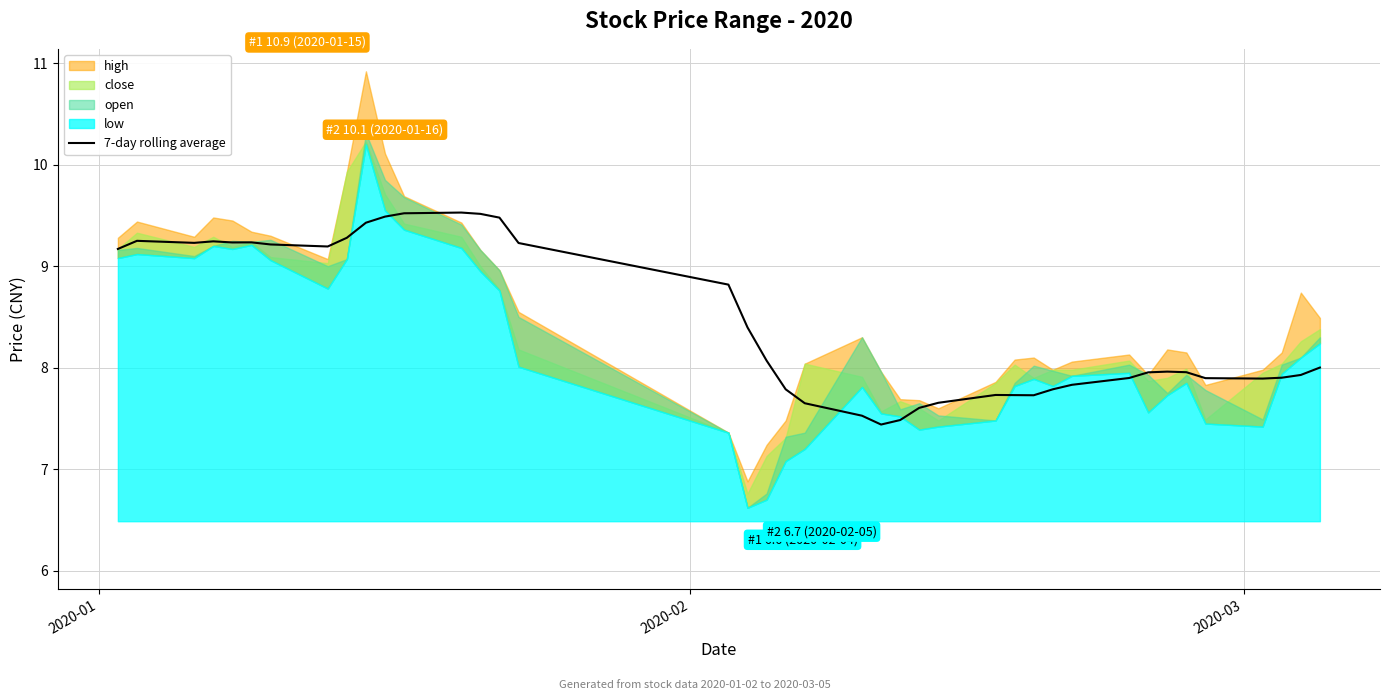

What is the value of the 11th point from the left?

9.5